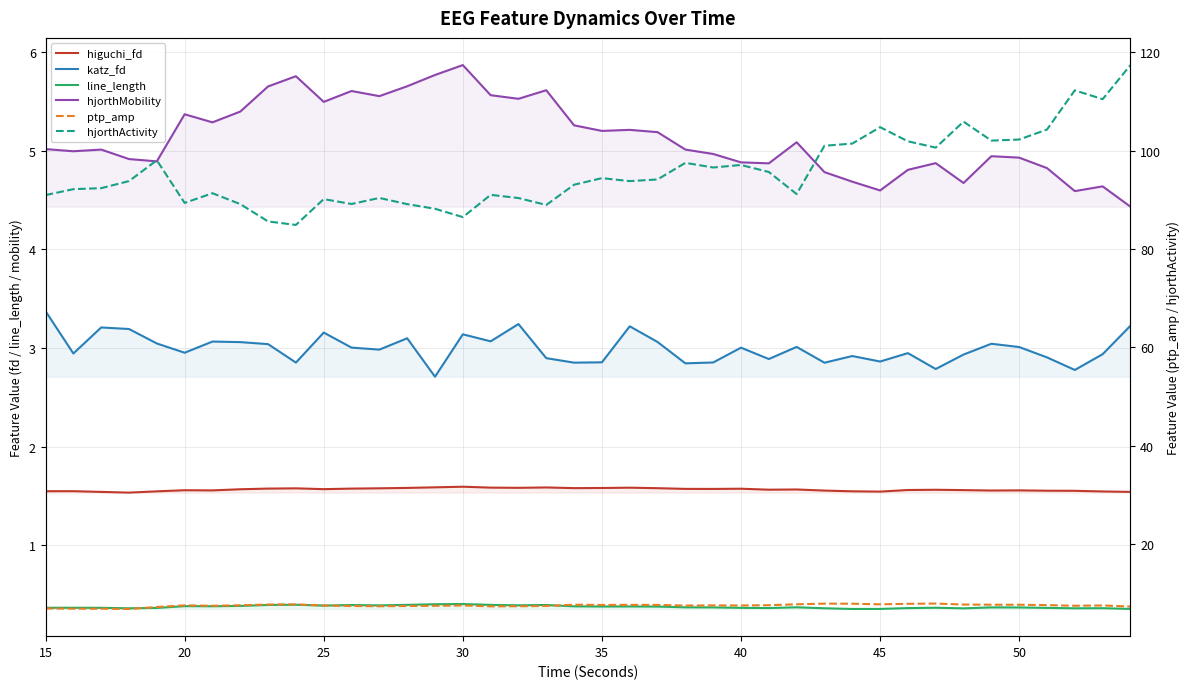

Is this an area chart (filled region under the line)?

No